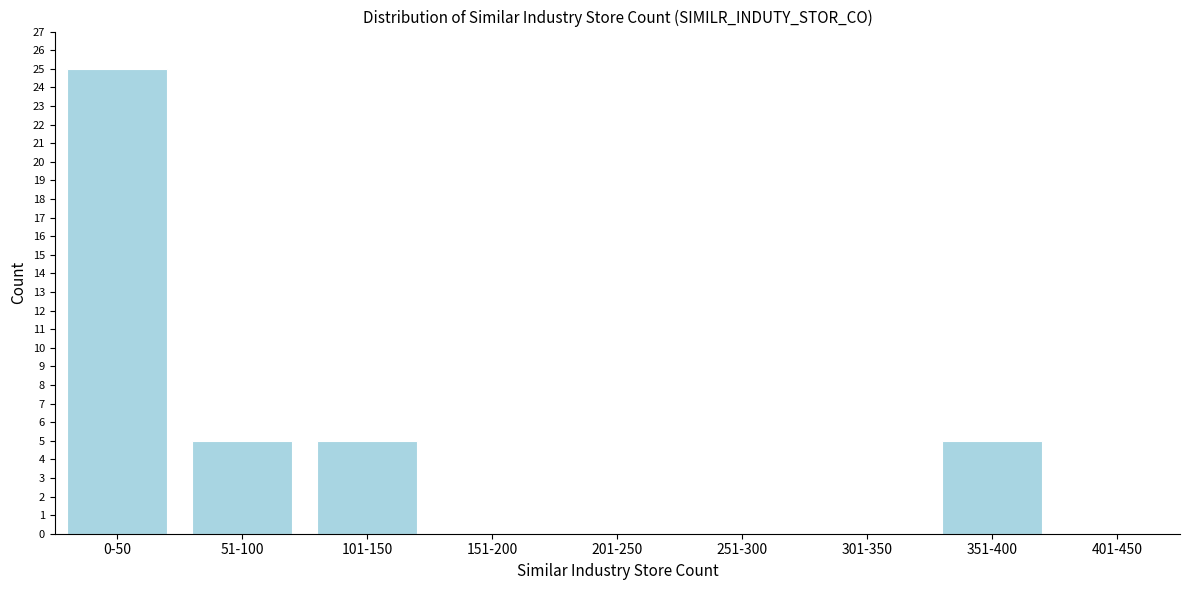

Reading right to left, what are all the values shown in this chart?

401-450=0	351-400=5	301-350=0	251-300=0	201-250=0	151-200=0	101-150=5	51-100=5	0-50=25